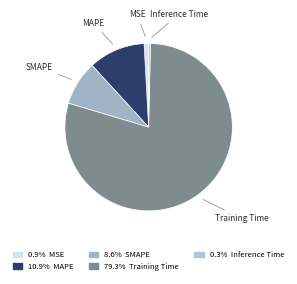

Between Training Time and MSE, which is larger?

Training Time